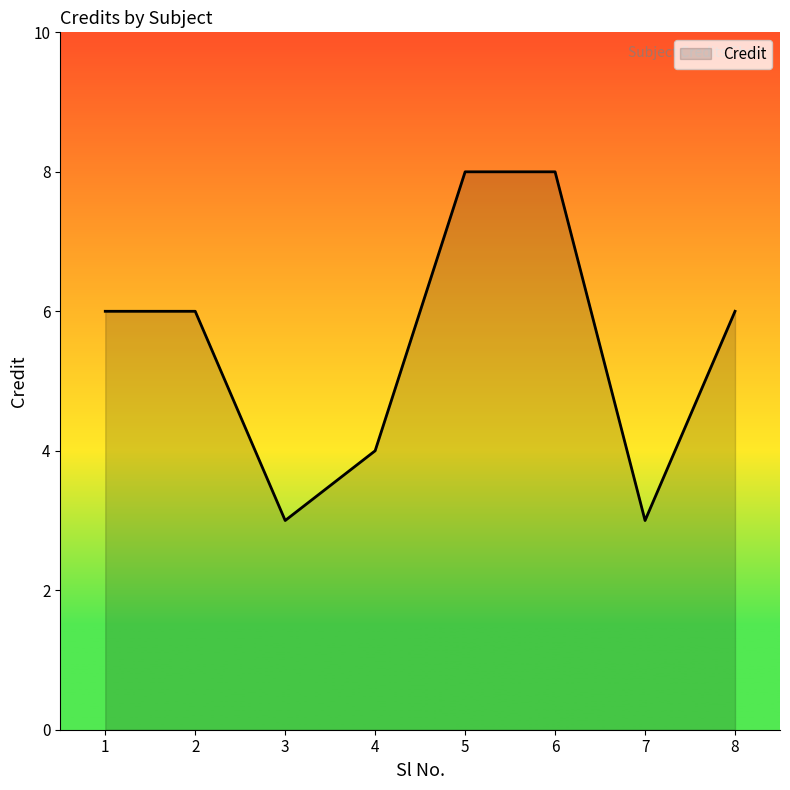

How many interior local valleys (lower than both neighbors) does the data have?

2